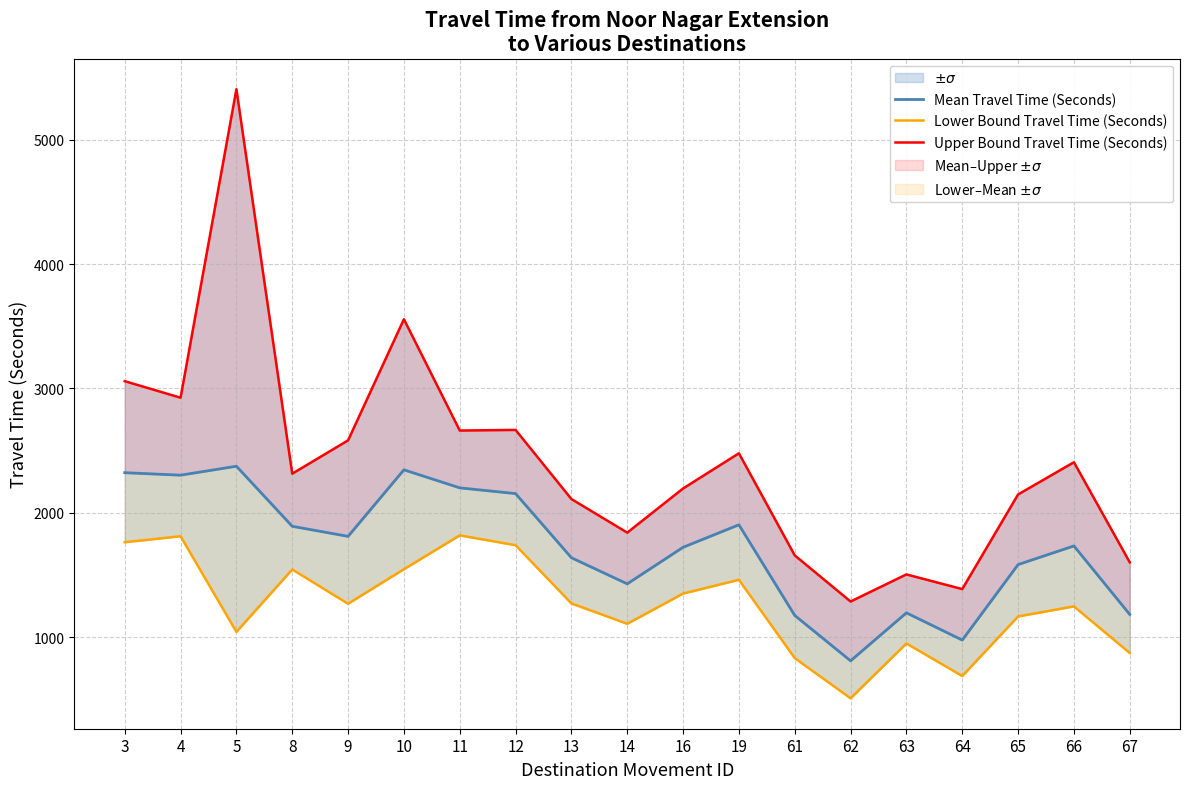

What is the difference between the Upper Bound Travel Time (Seconds) values at 13 and 67?

509